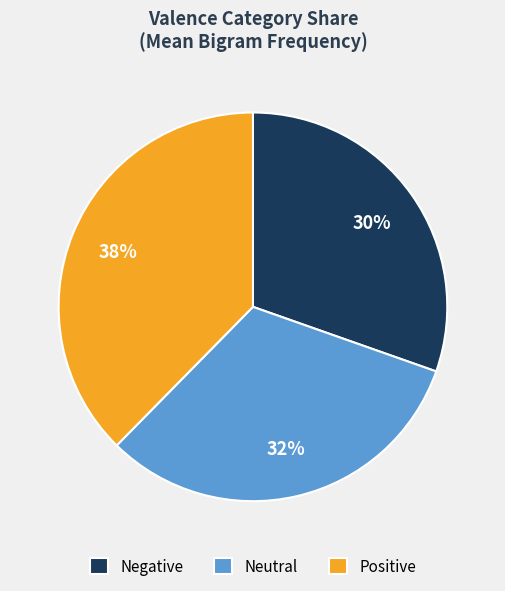

Is the sum of Negative and Neutral greater than half?

Yes